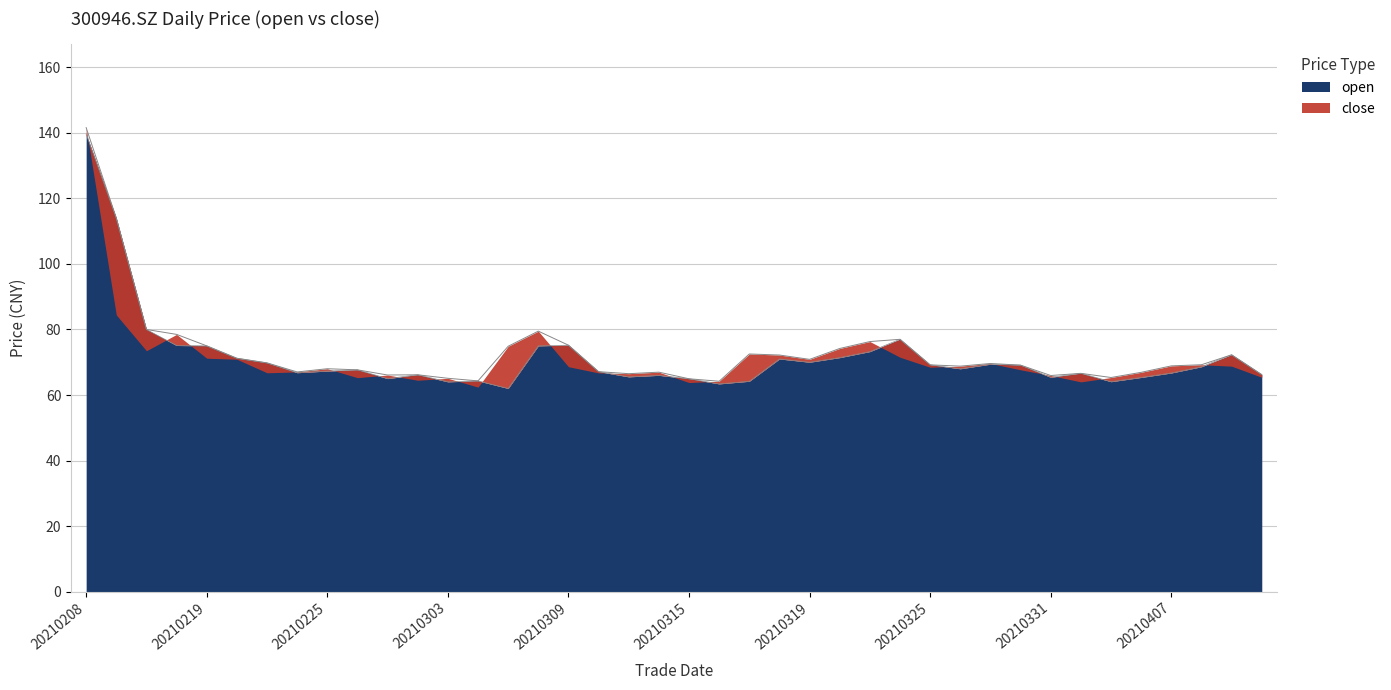

What is the change in value from 20210326 to 20210329?

+1.4